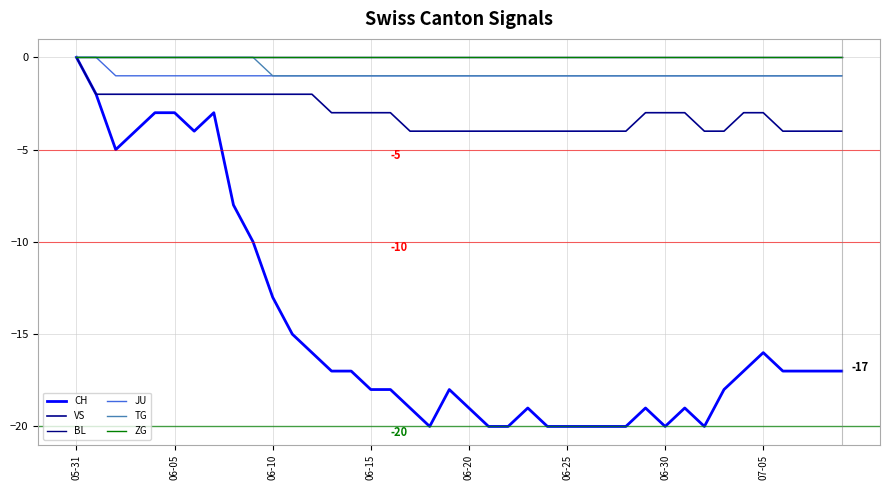

True or false: TG and VS cross at least once.

False